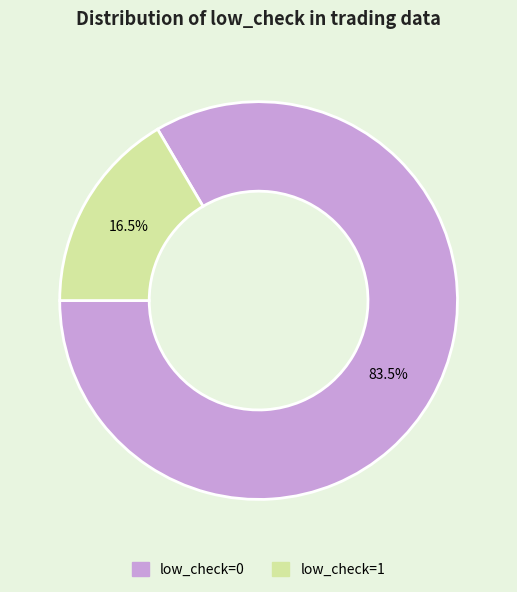

To the nearest percent, what is the combined percentage of low_check=0 and low_check=1?

100%